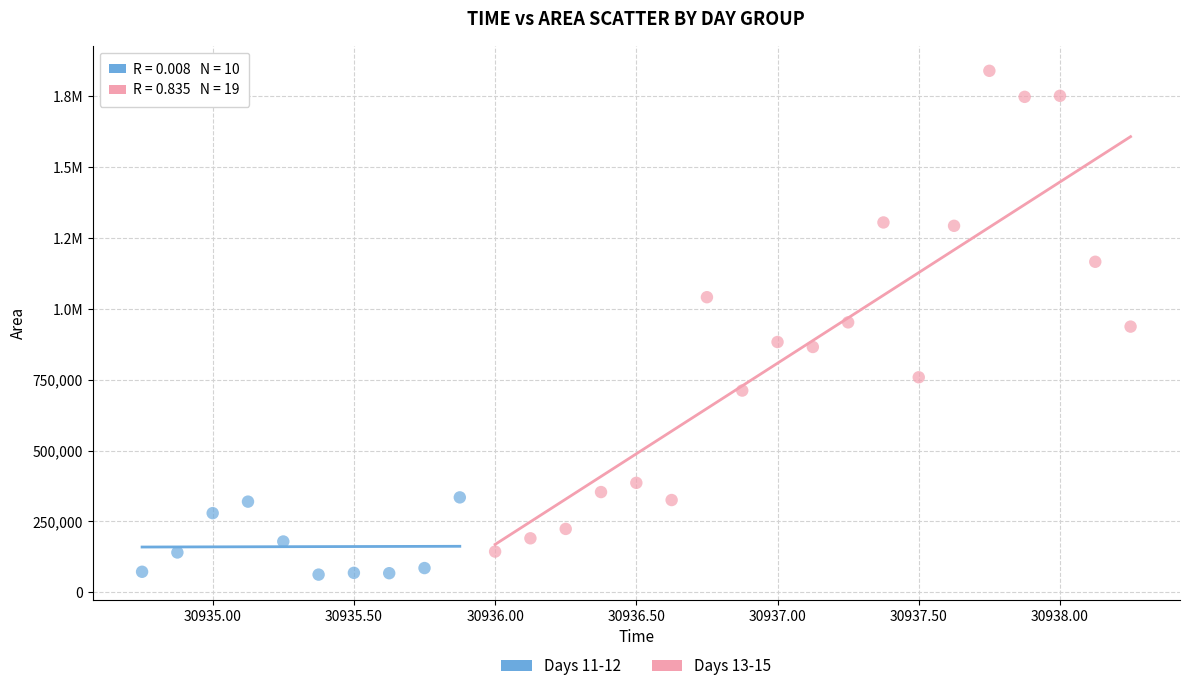

What are all the series names shown in the legend?

Days 11-12, Days 13-15